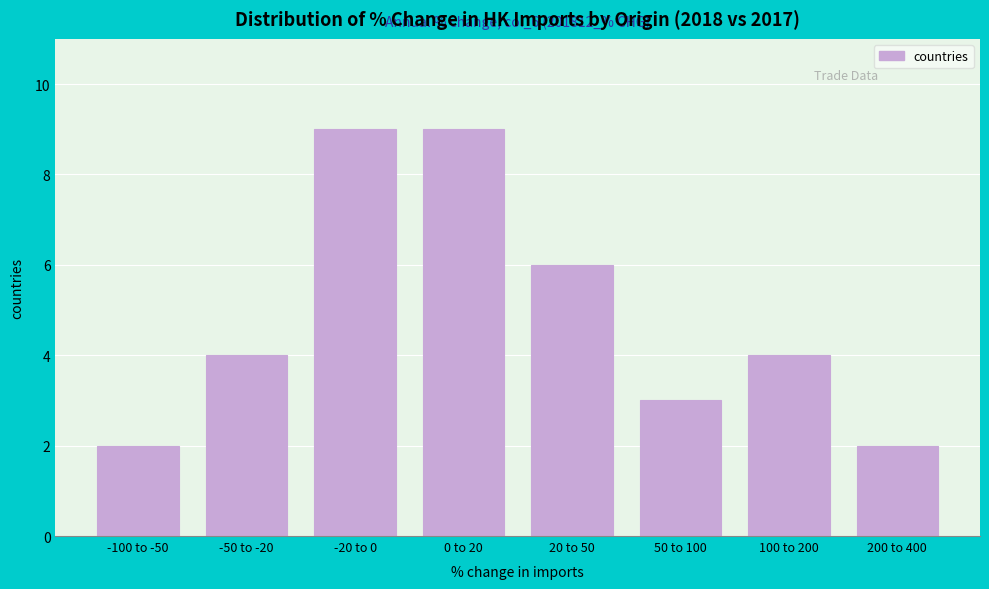

Reading left to right, transcribe all the data shown in this chart.

-100 to -50=2	-50 to -20=4	-20 to 0=9	0 to 20=9	20 to 50=6	50 to 100=3	100 to 200=4	200 to 400=2